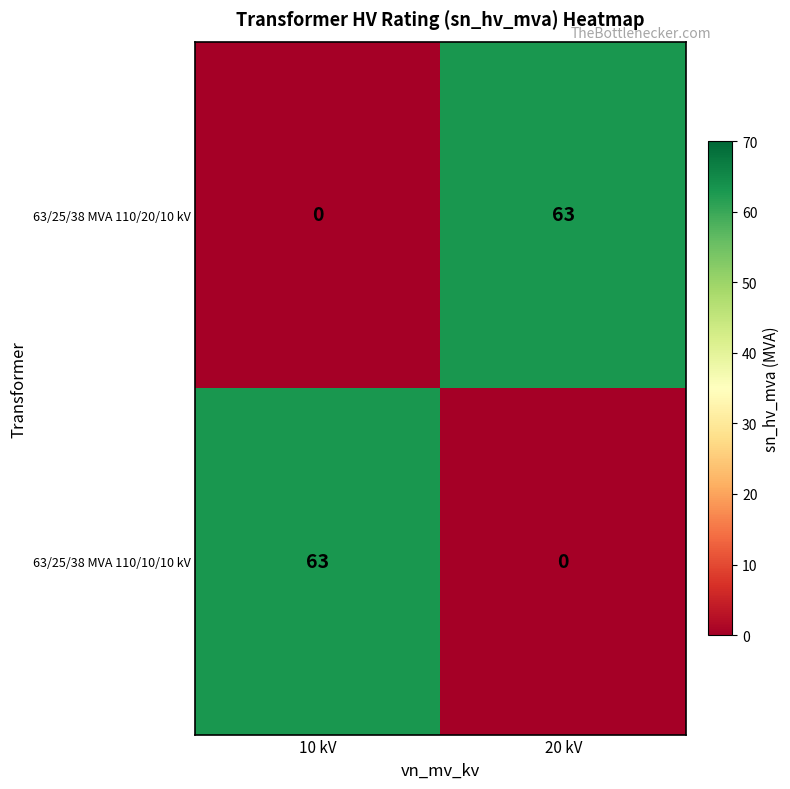

Reading left to right, transcribe all the data shown in this chart.

63/25/38 MVA 110/20/10 kV: 0	63
63/25/38 MVA 110/10/10 kV: 63	0